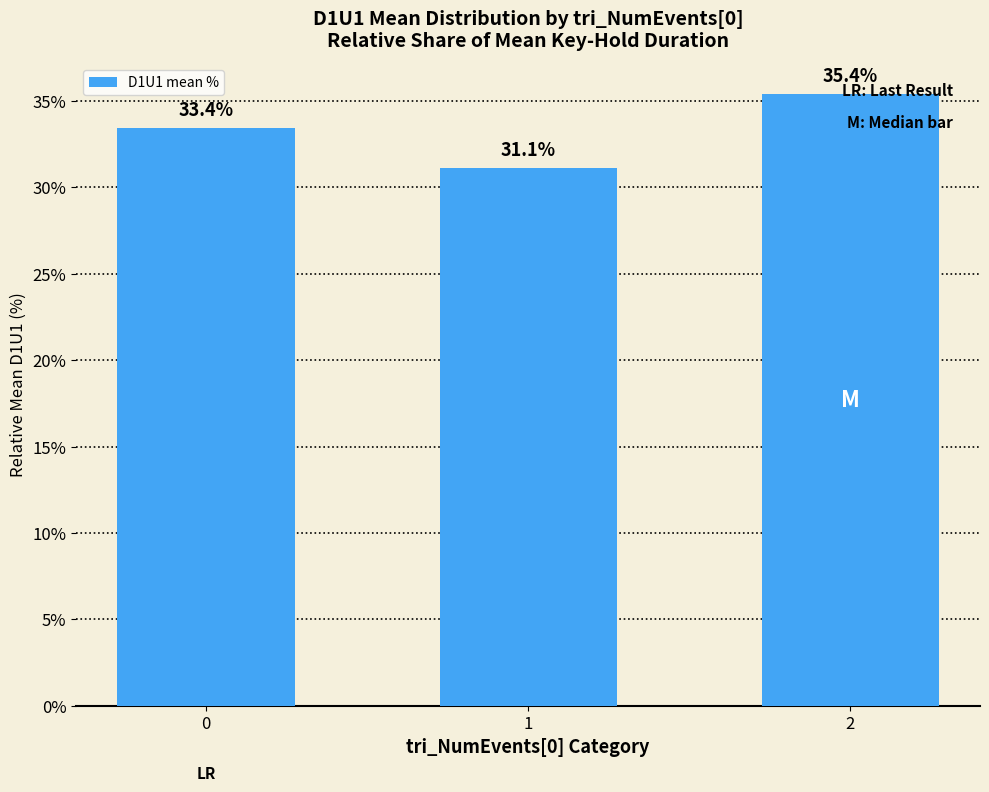

What is the greatest value displayed?

35.4